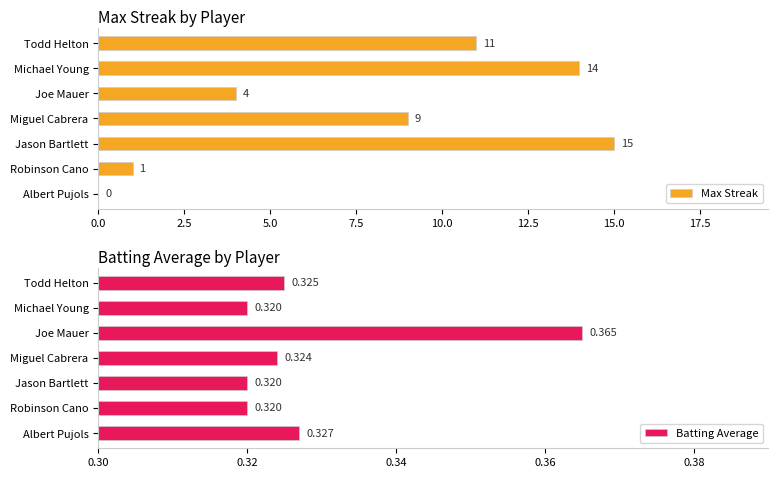

At how many categories does at least one series exceed 4?

4